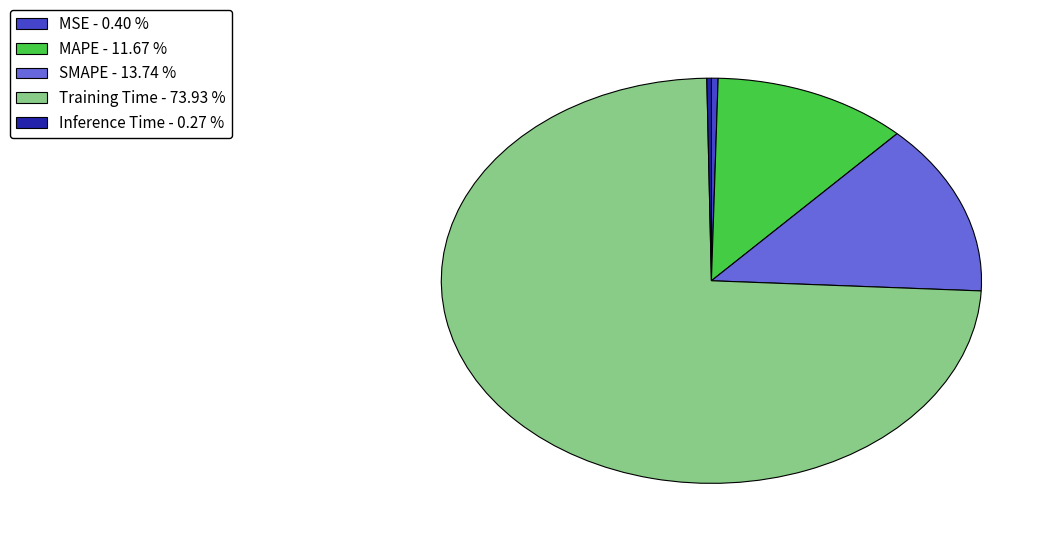

Does any single category account for the majority?

Yes